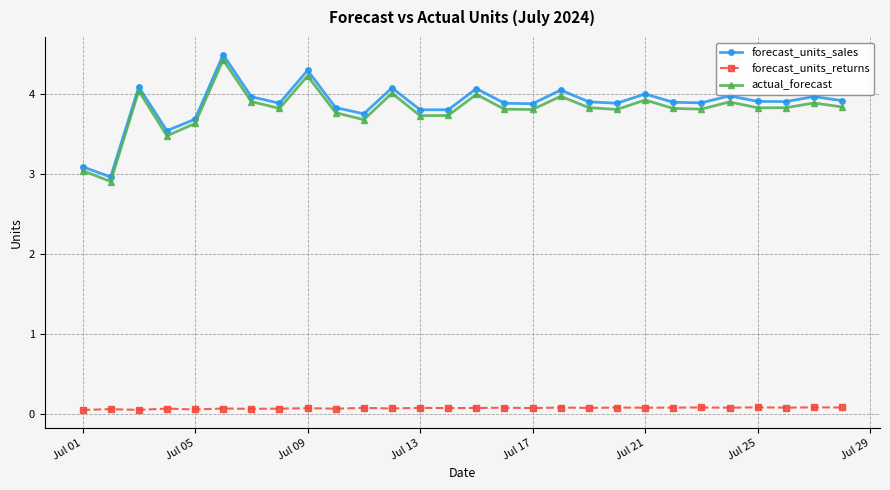

True or false: forecast_units_sales has more than 1 points higher than both neighbors.

True